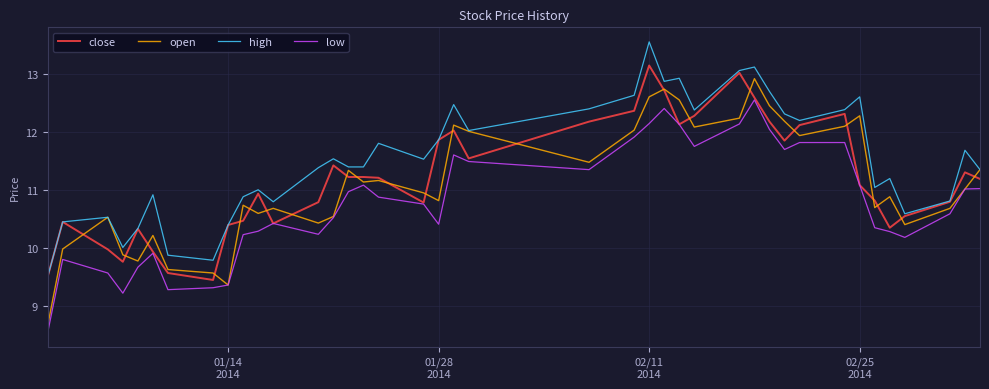

What is the highest value of the high series?

13.6